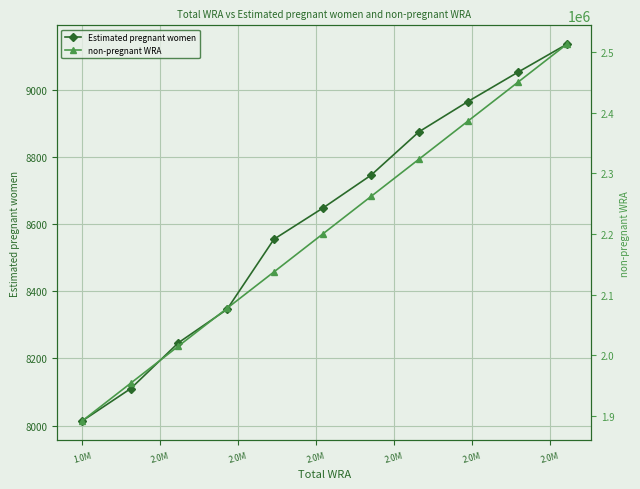

What is the spread (max minus min) of values at 2.0M?

2006805.9